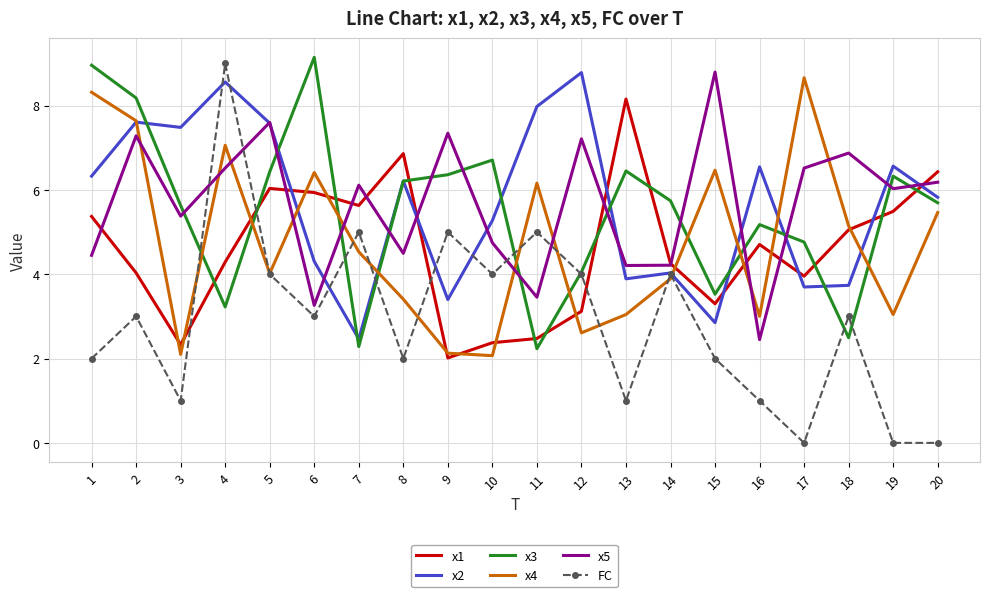

What is the difference between the x5 values at 11 and 10?

1.3